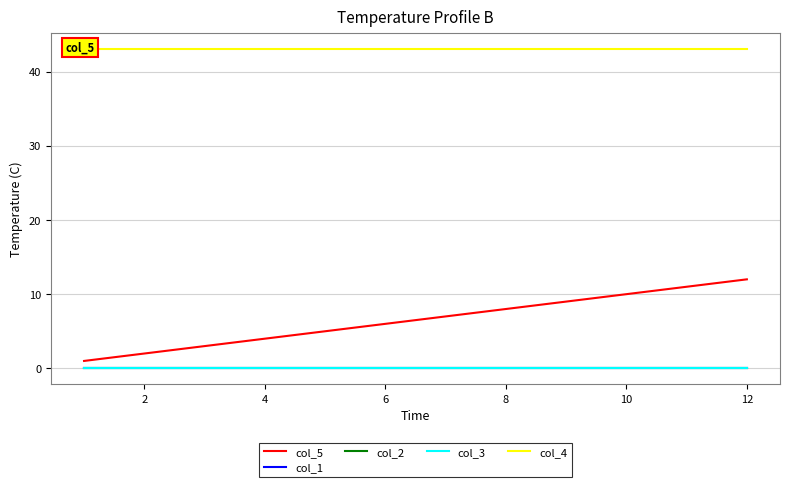

What is the value of the col_5 point at the 6th from the left?

6